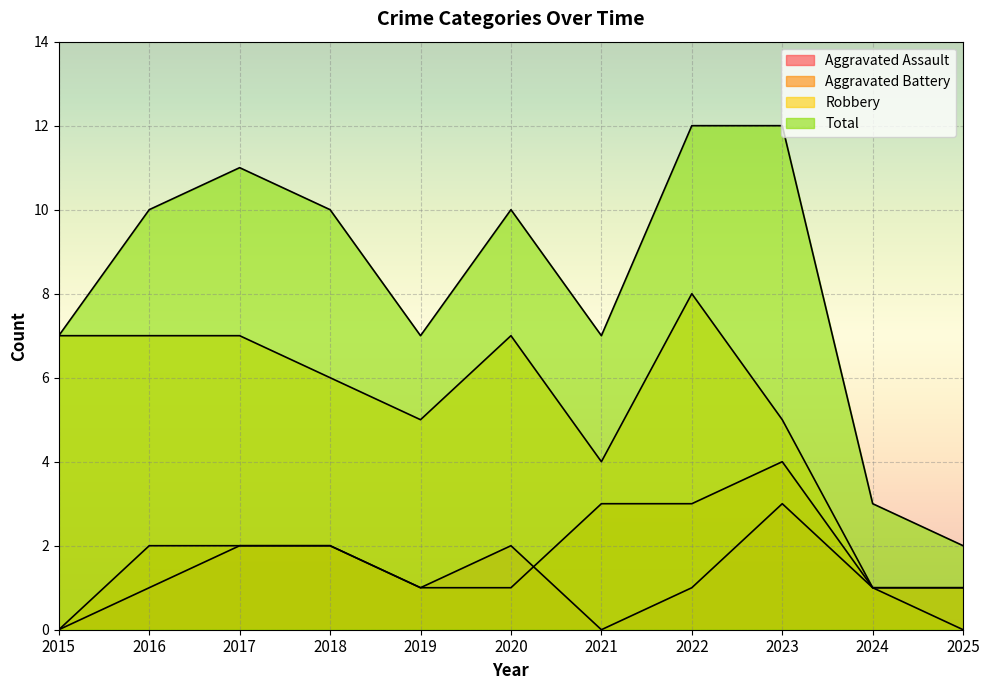

At how many categories does at least one series exceed 10?

3